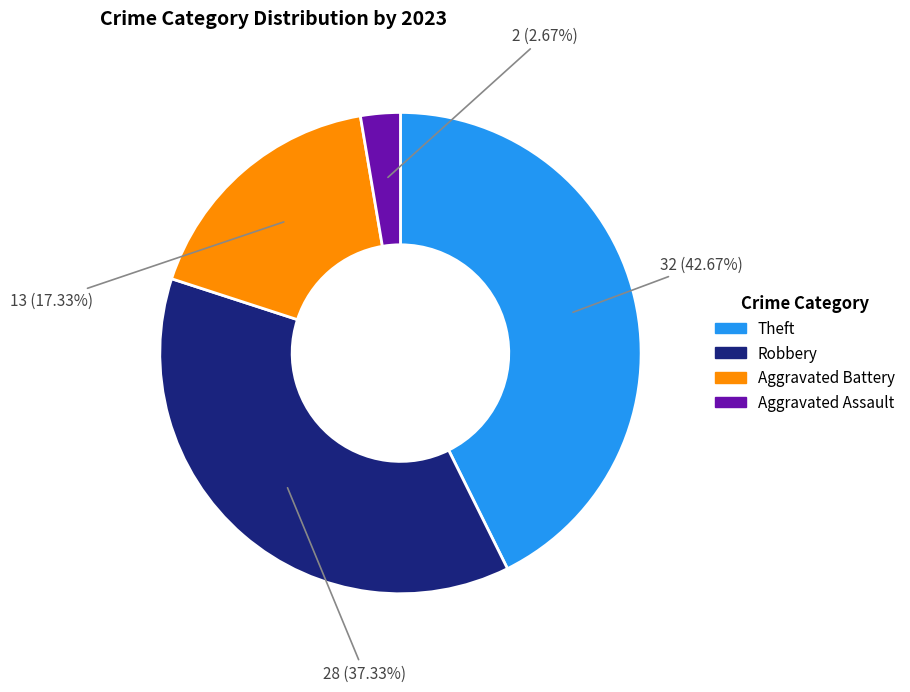

Does any single category account for the majority?

No